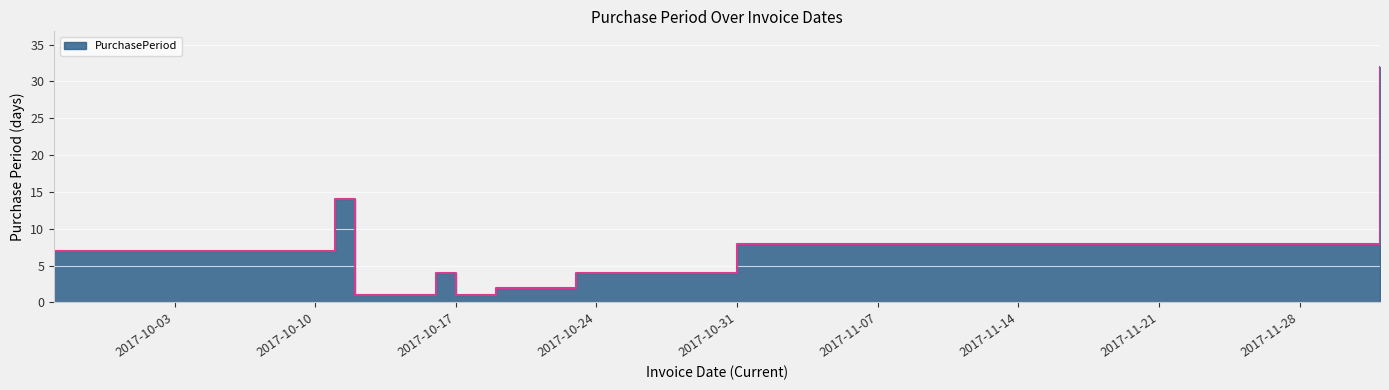

True or false: the data shows 1 at 2017-10-17.

True